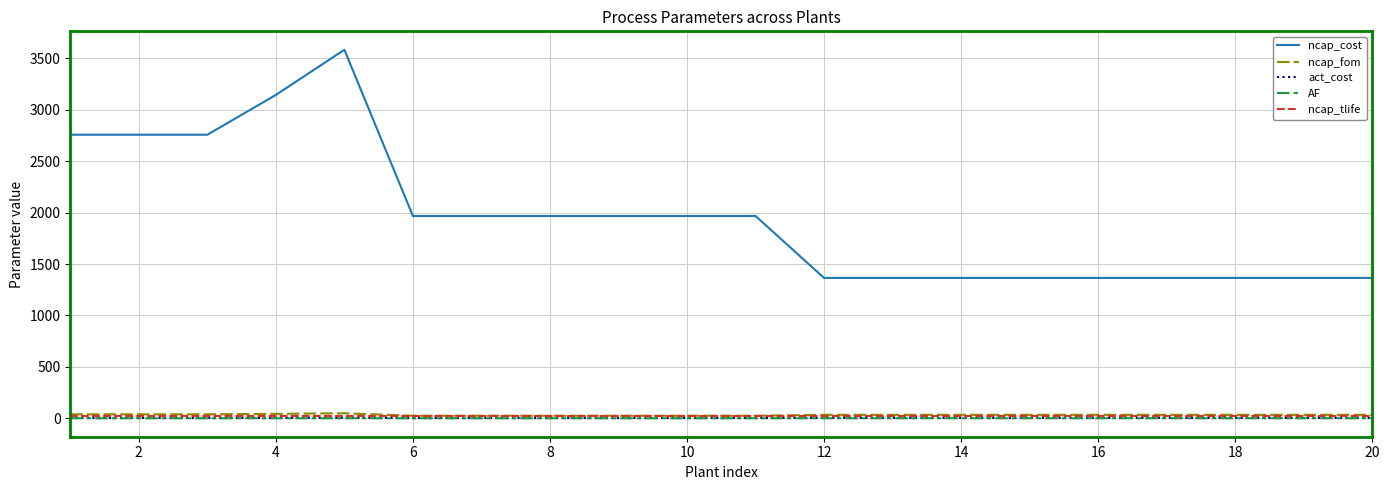

What is the average value of the AF series?

0.8